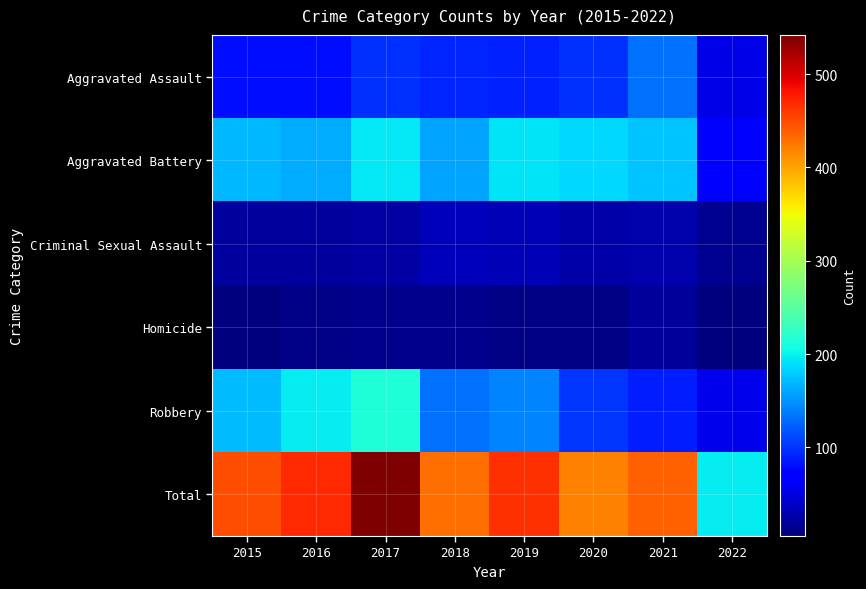

List the series in order of their peak value, highest first.

Total, Robbery, Aggravated Battery, Aggravated Assault, Criminal Sexual Assault, Homicide